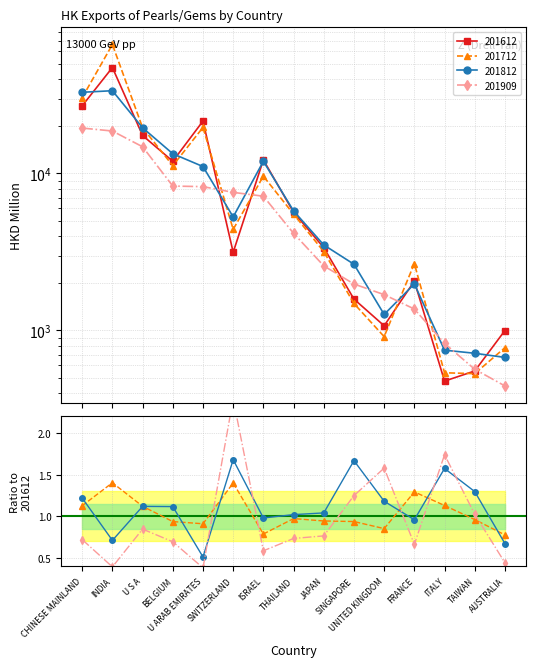

What is the difference between the highest and lowest values at ISRAEL?

5036.8